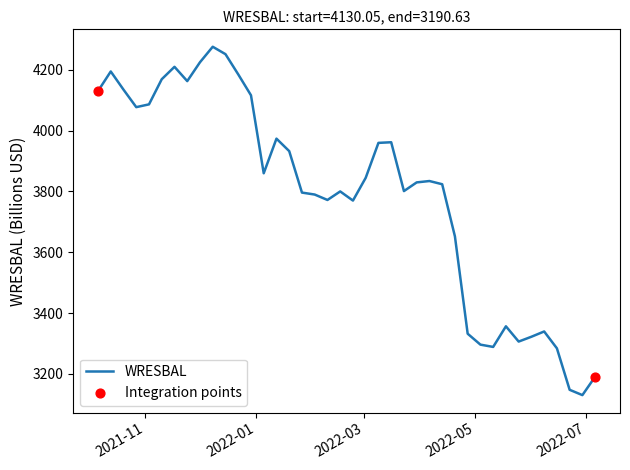

What is the difference between the maximum and minimum values?

1145.7